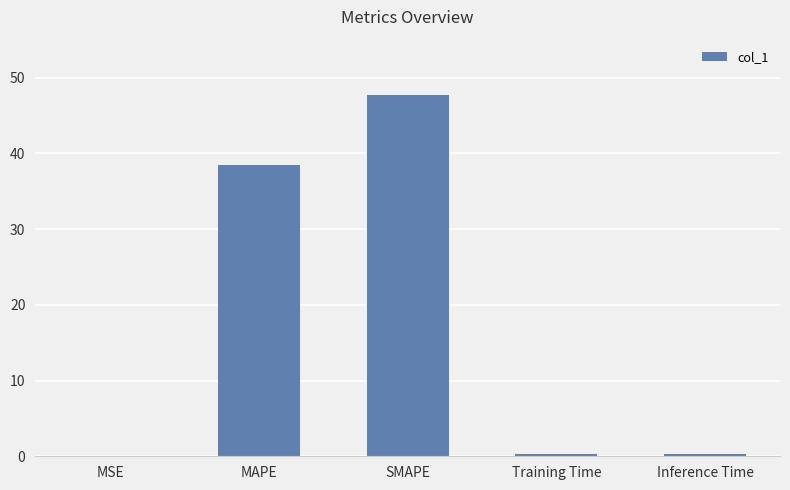

What is the sum of all values?

86.7